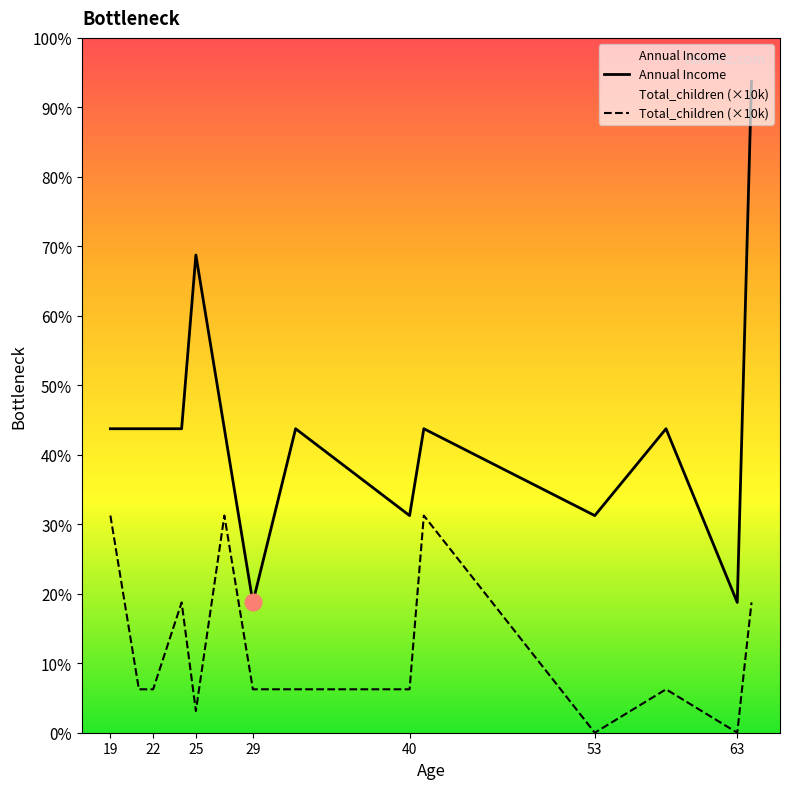

True or false: Total_children (×10k) has more than 1 points higher than both neighbors.

True